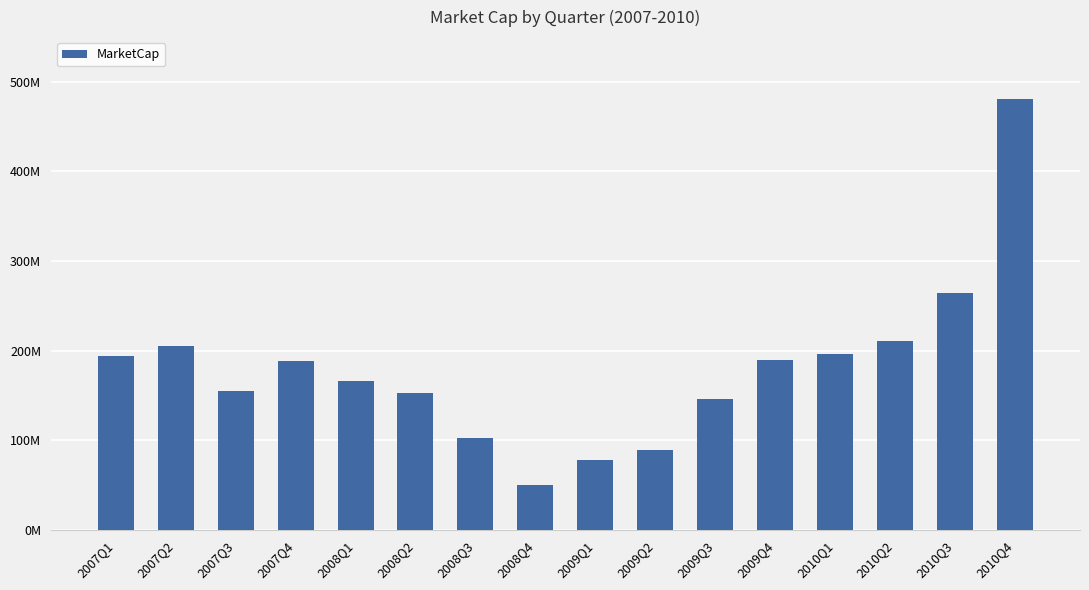

Between 2009Q4 and 2007Q2, which is larger?

2007Q2